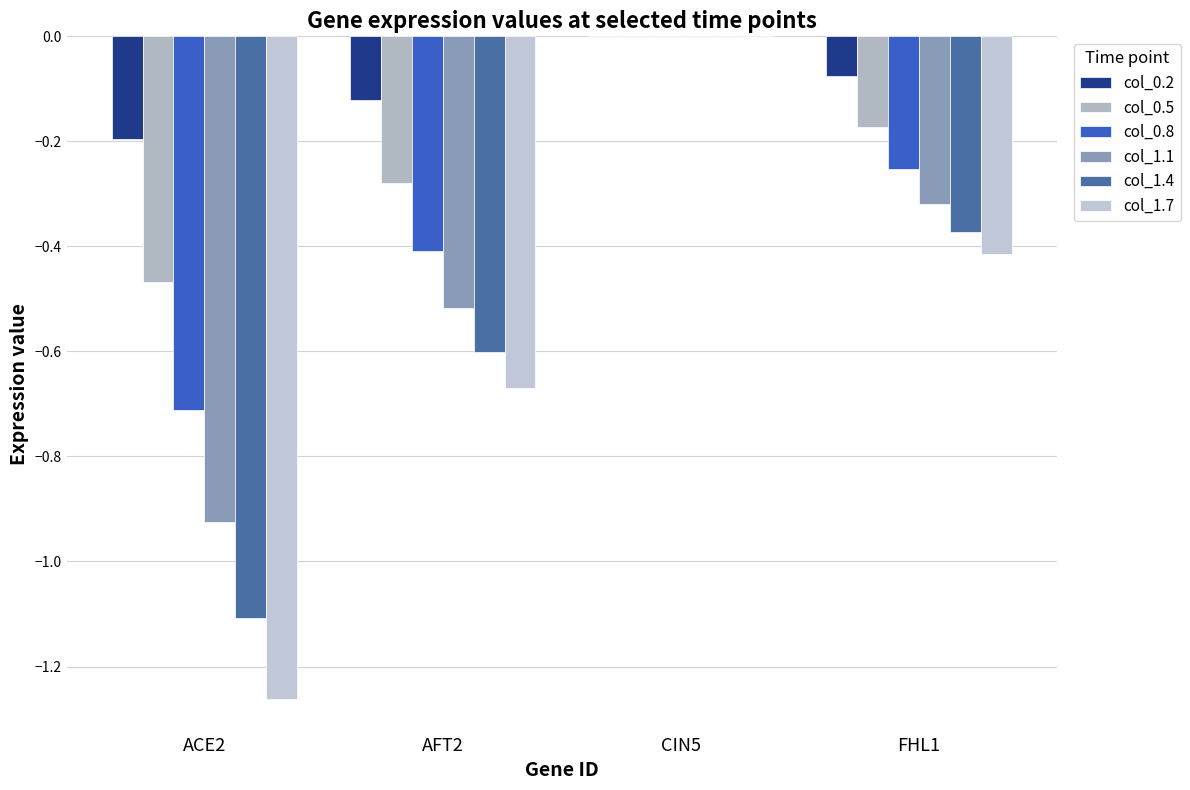

Does the chart contain stacked bars?

No